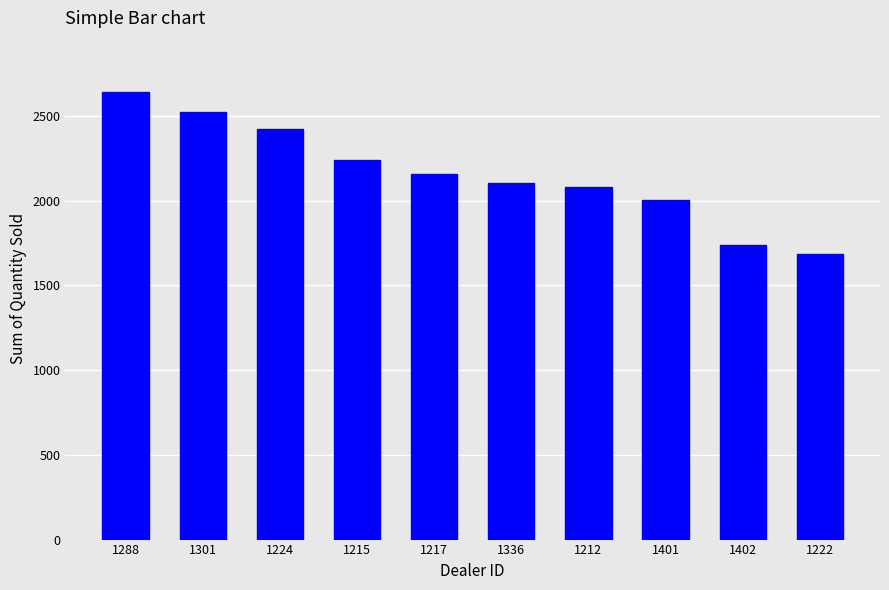

Which category has the highest value across all series?

1288